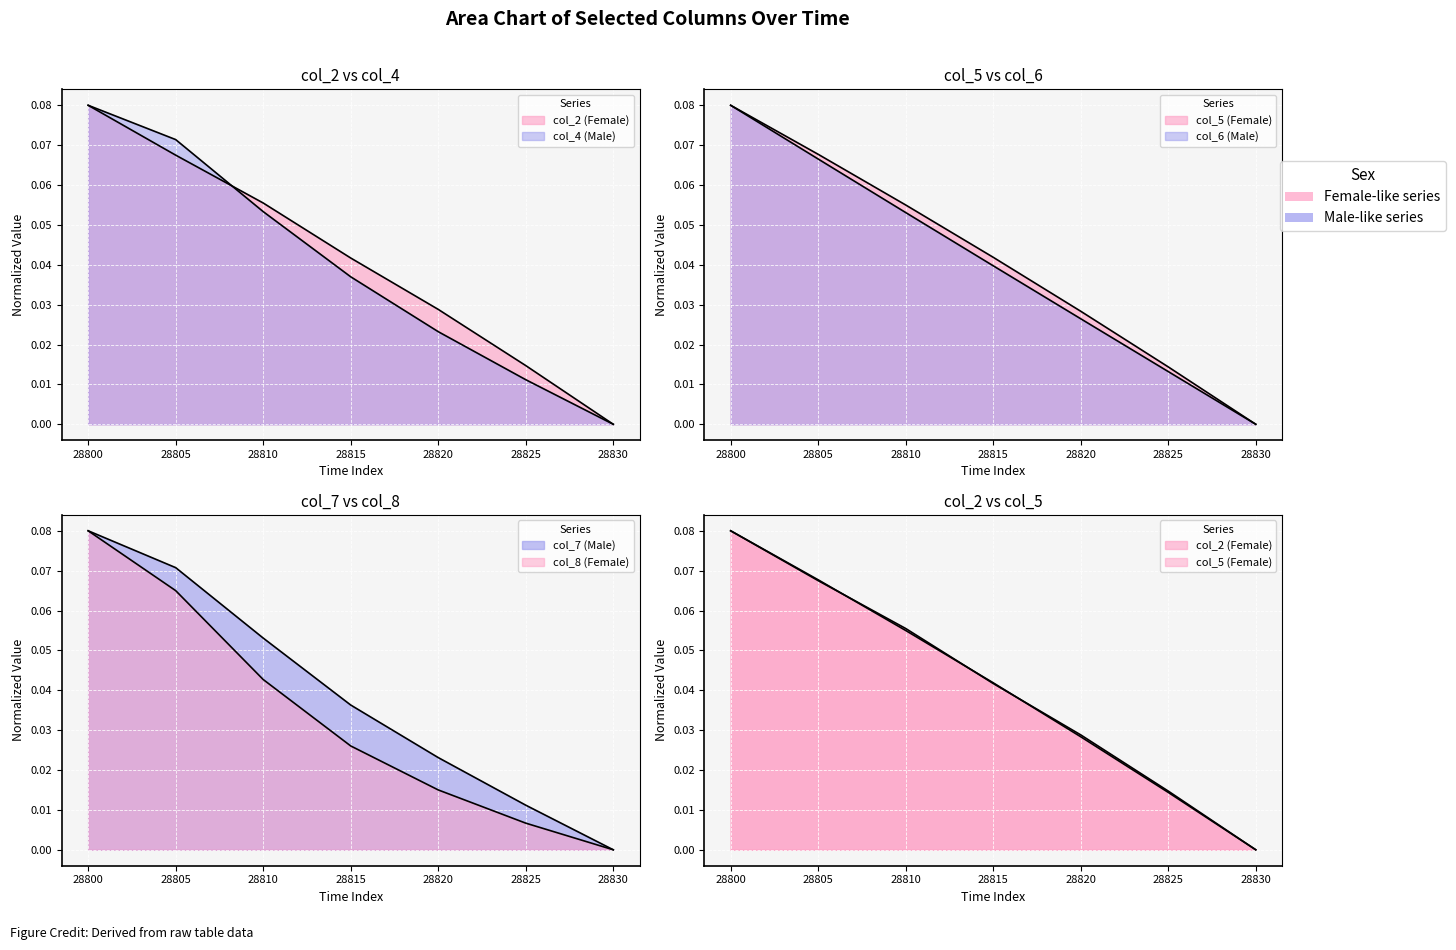

How many data points does each series have?

7